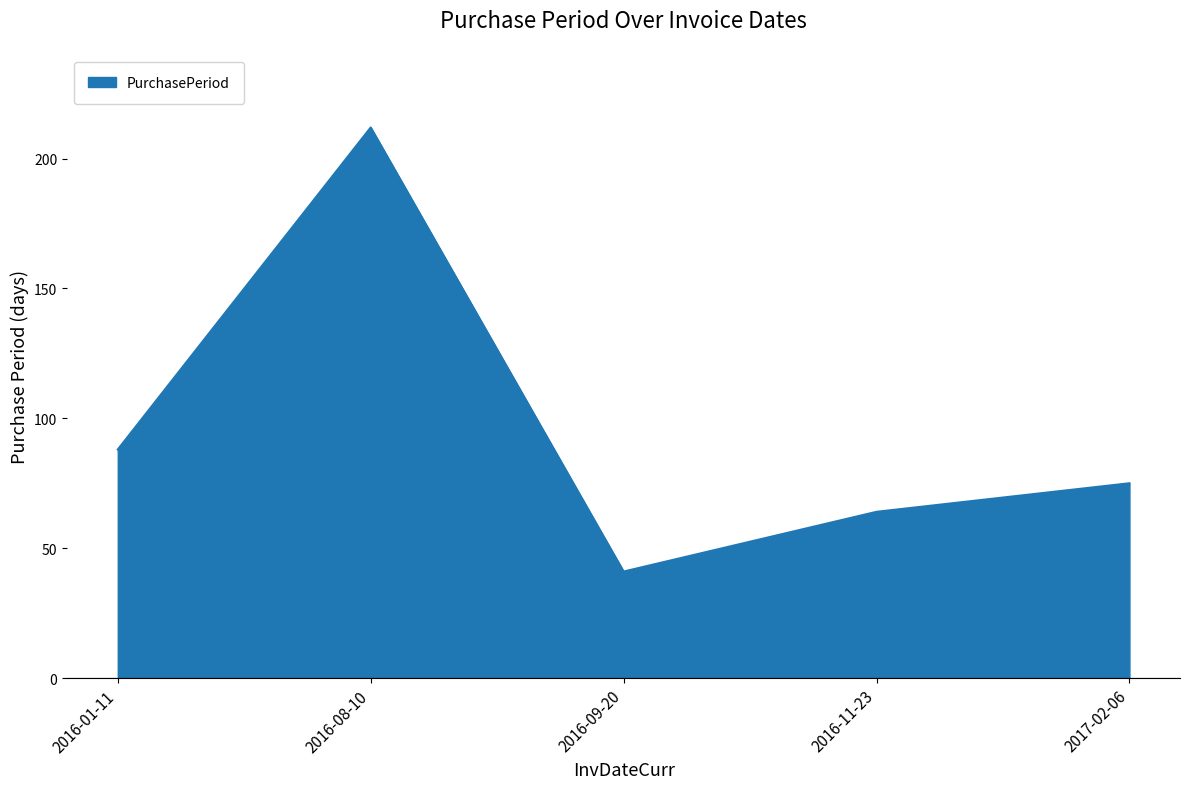

At which label is the value closest to 126?

2016-01-11